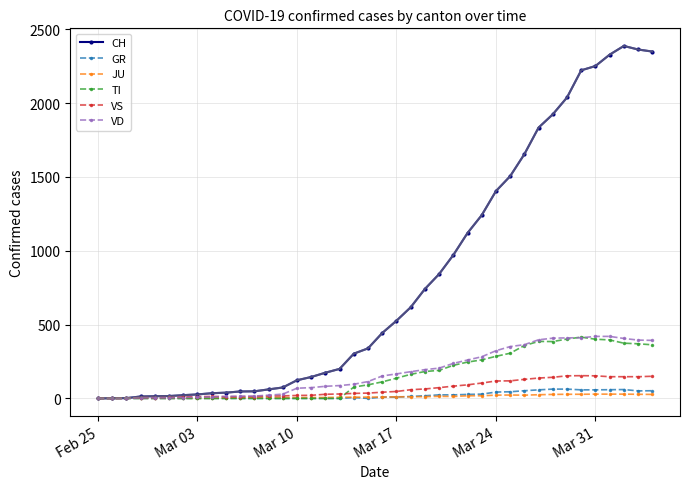

What are all the series names shown in the legend?

CH, GR, JU, TI, VS, VD